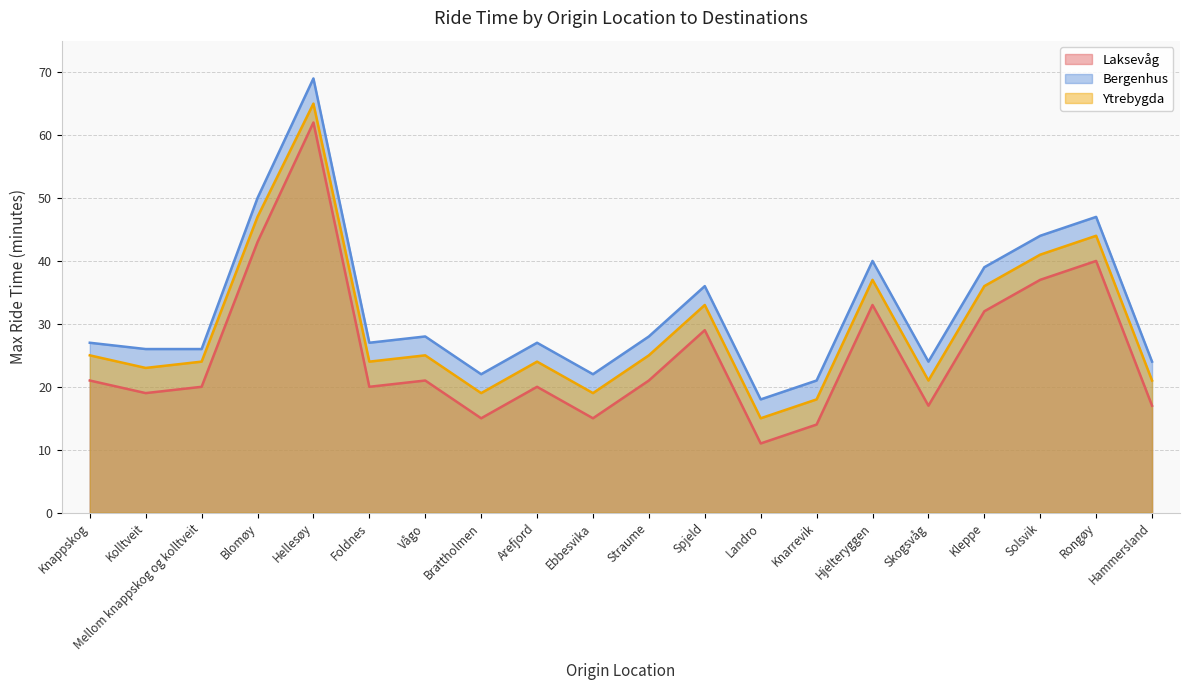

What value does the Ytrebygda series have at Hammersland?

21